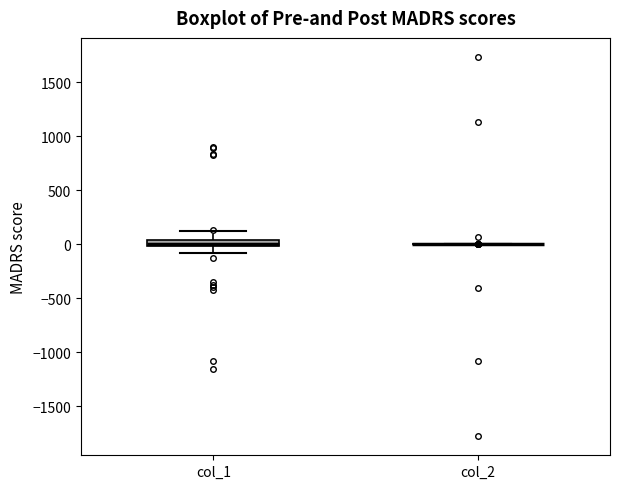

Comparing the boxes themselves (not the whiskers), which one is the tallest?

col_1